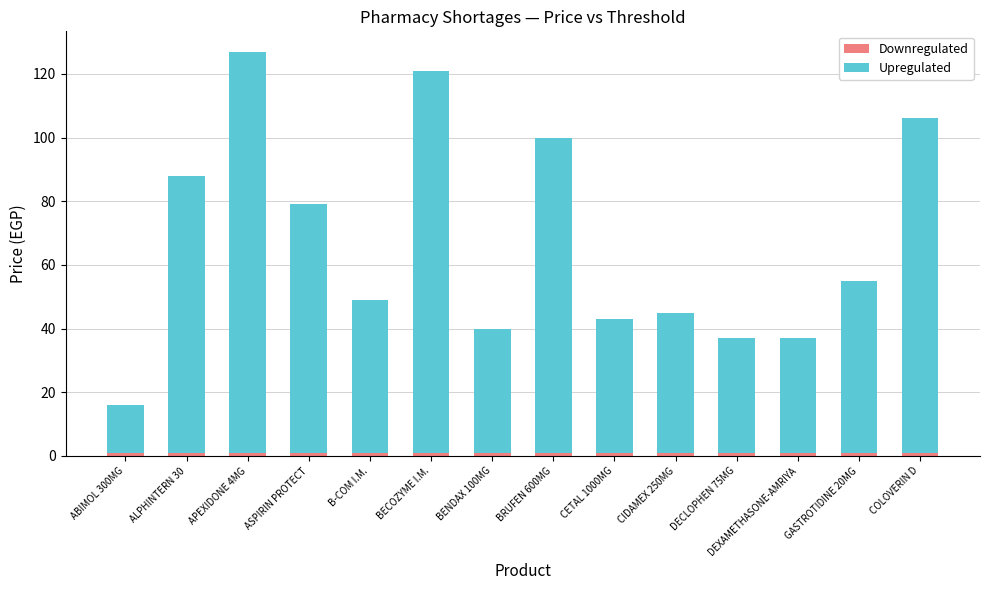

How many distinct data groups are displayed?

2